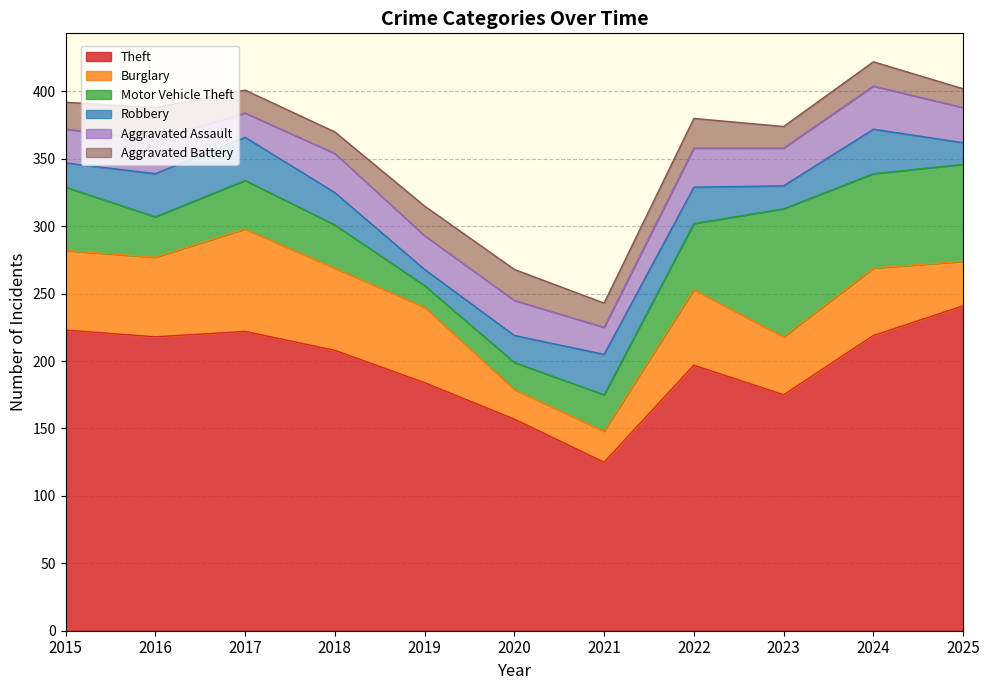

Which category has the highest value in the Aggravated Assault series?

2024